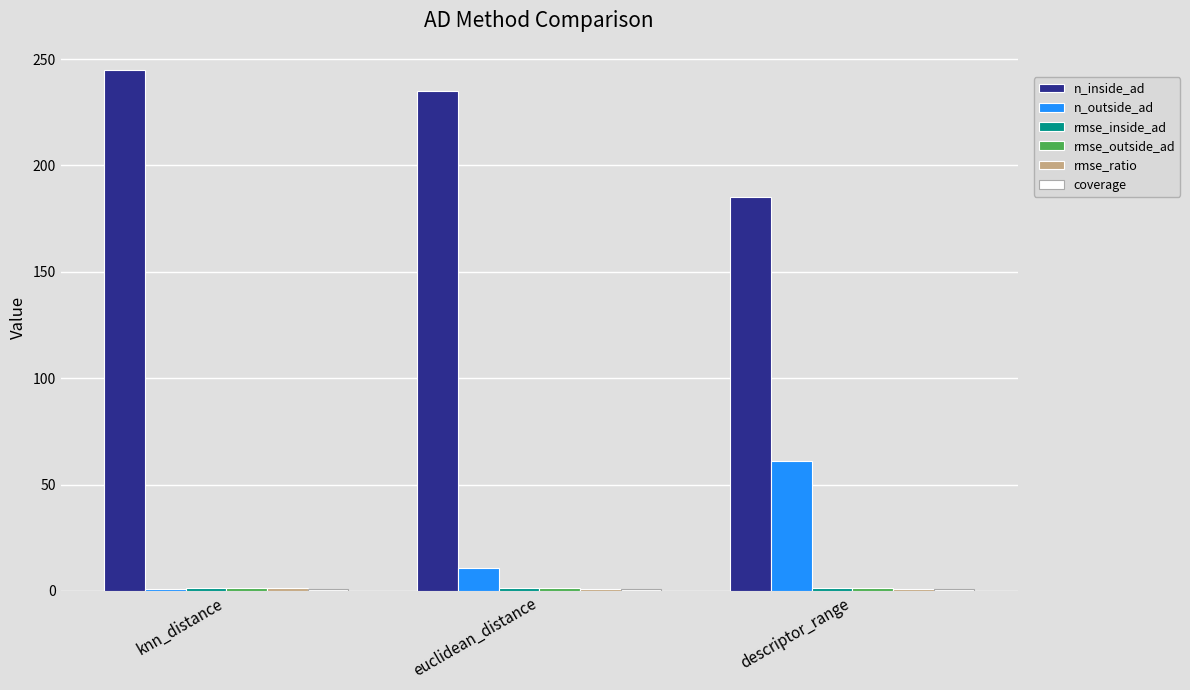

Are the bars horizontal?

No